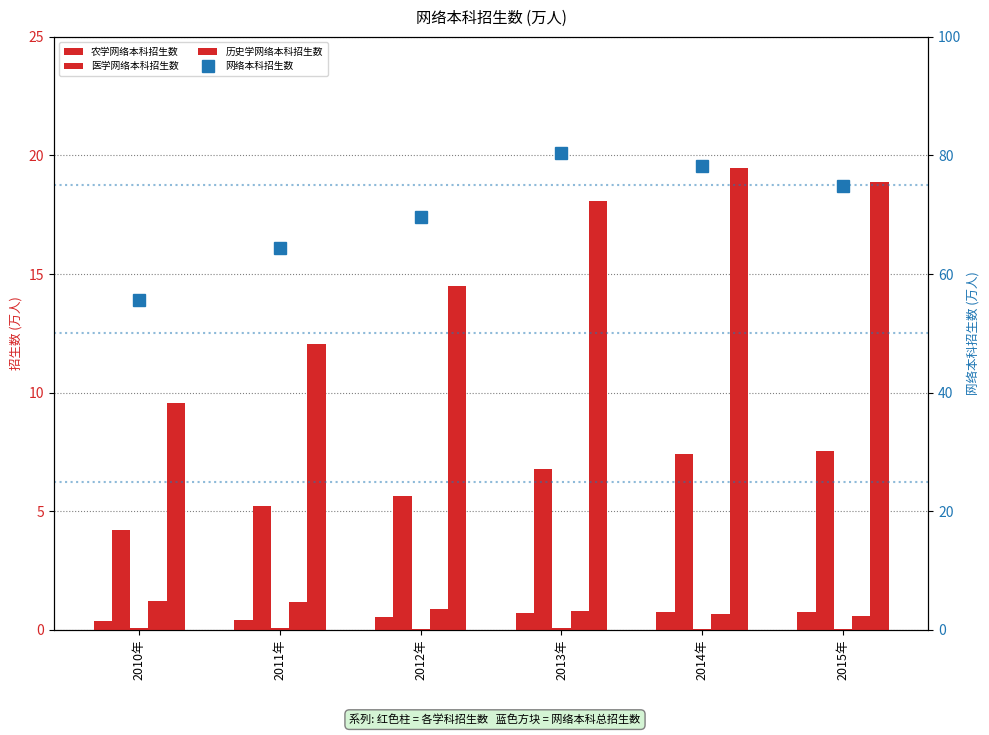

What is the maximum value shown in the chart?

80.4